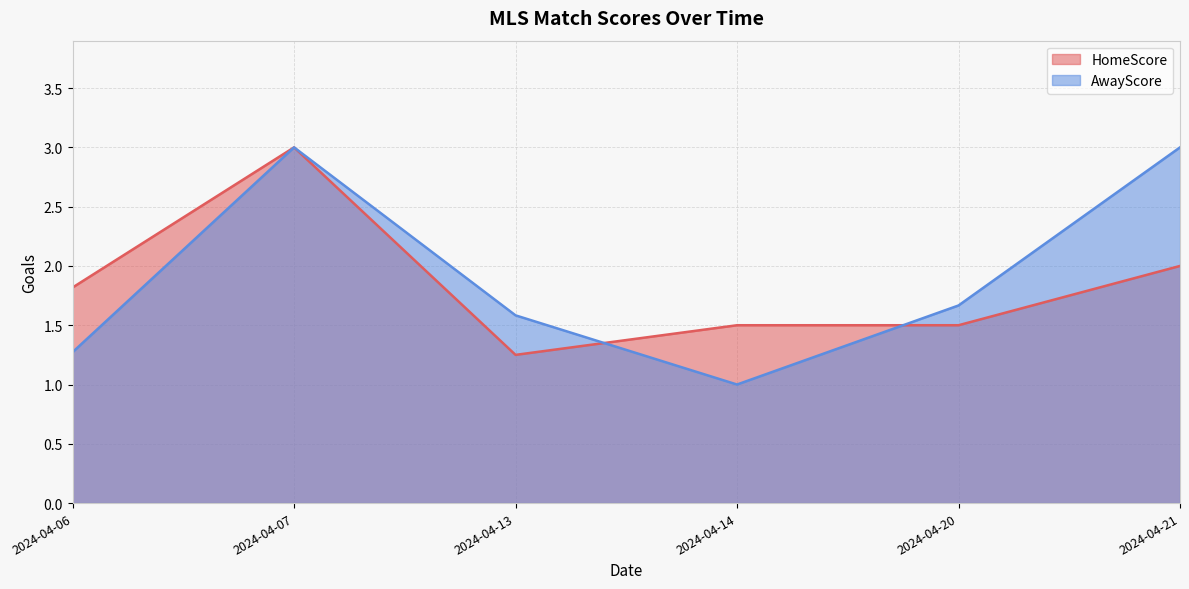

Which series changed the most between 2024-04-06 and 2024-04-14?

HomeScore